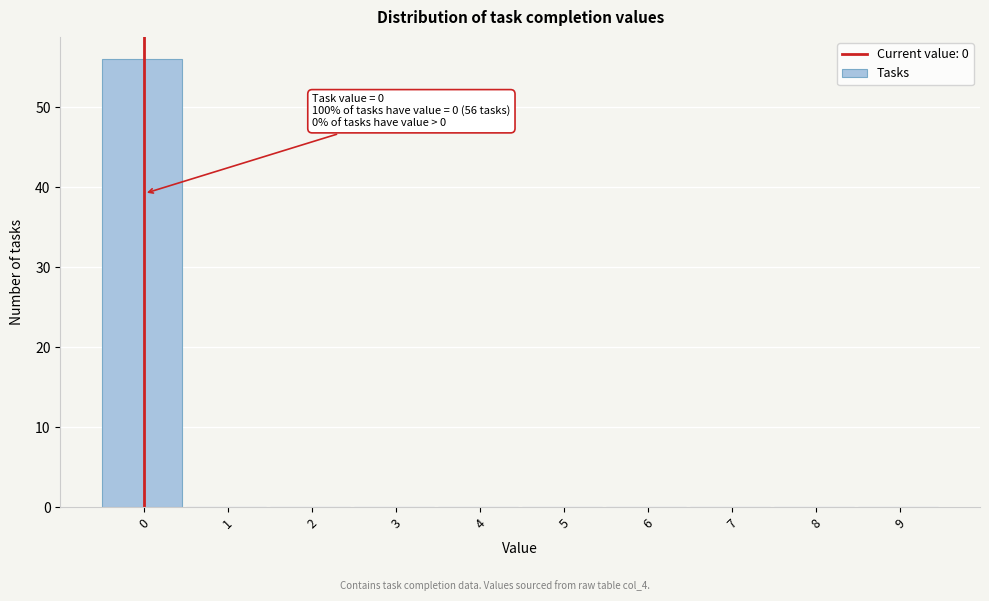

Reading left to right, extract all data points from this chart.

0=56	1=0	2=0	3=0	4=0	5=0	6=0	7=0	8=0	9=0